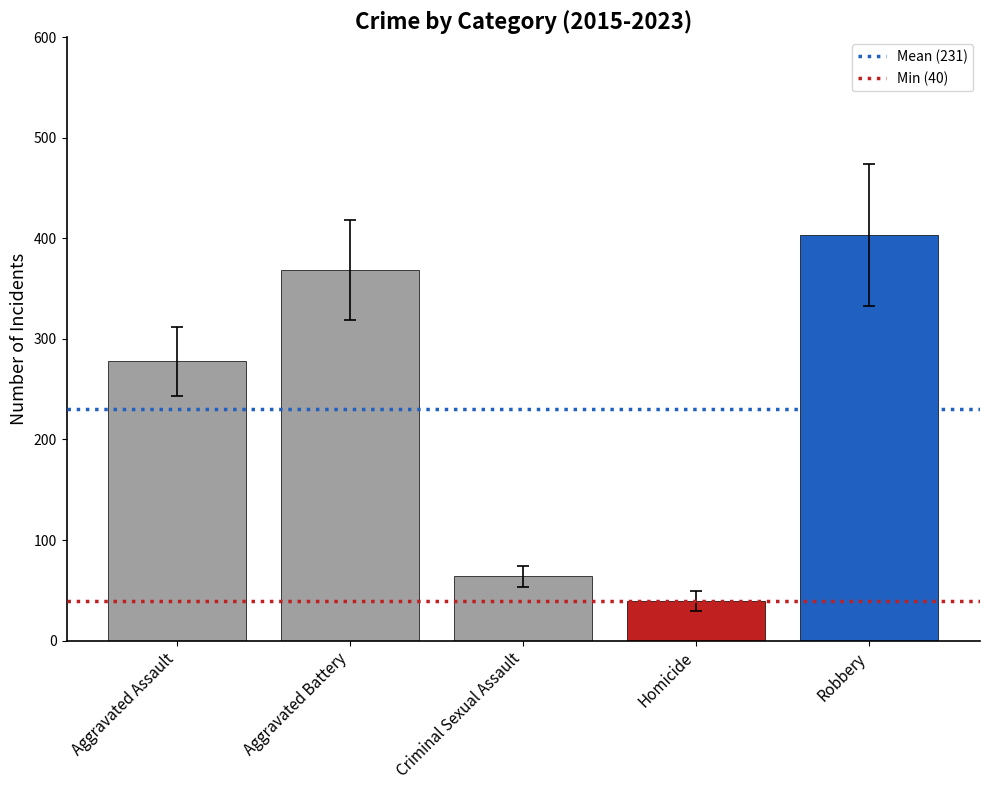

What is the value of the 1st bar from the left?

277.6